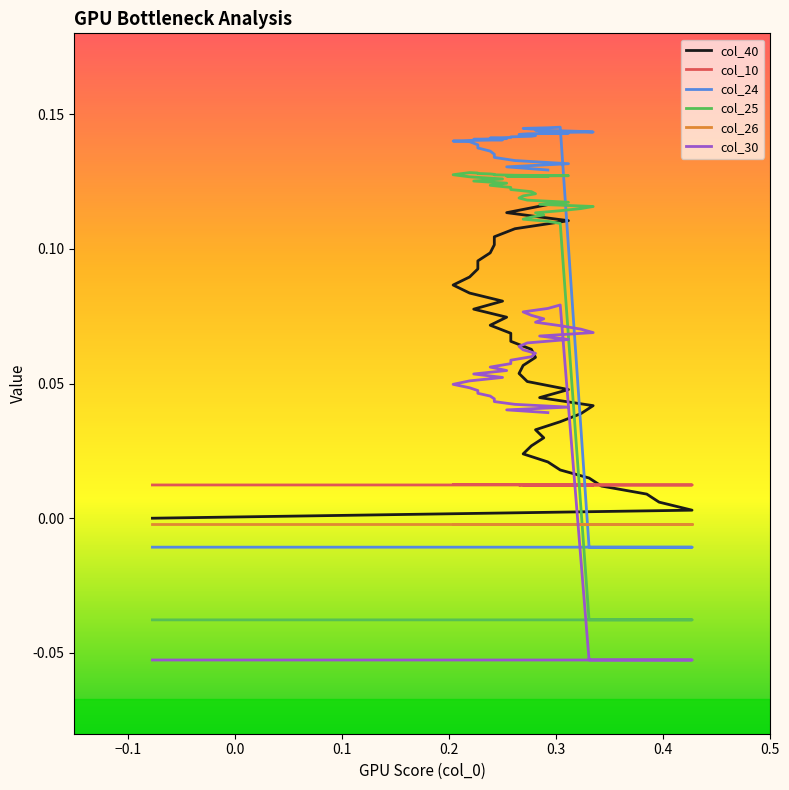

How many lines are shown in the chart?

6